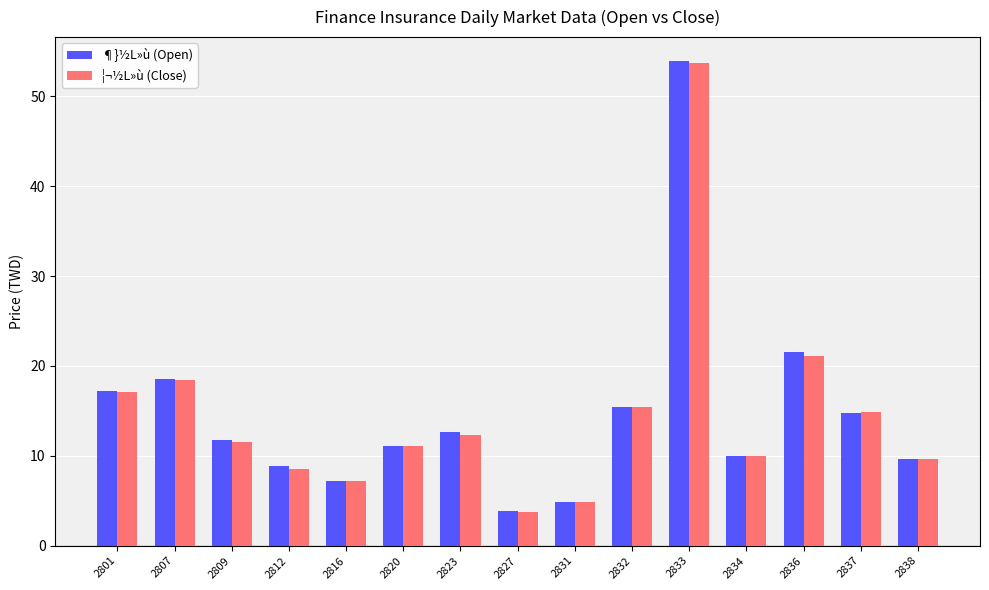

What is the total value across all series at 2807?

37.0